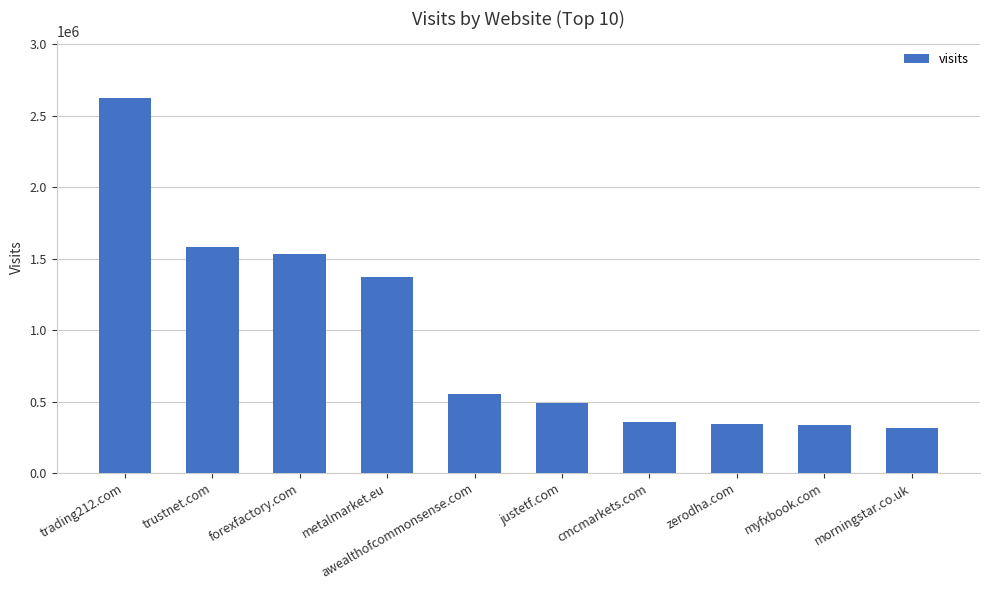

Are the bars horizontal?

No